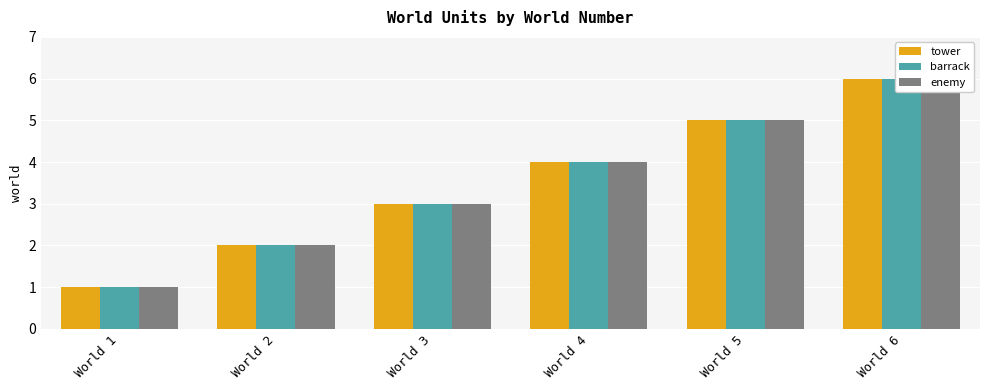

What are all the series names shown in the legend?

tower, barrack, enemy